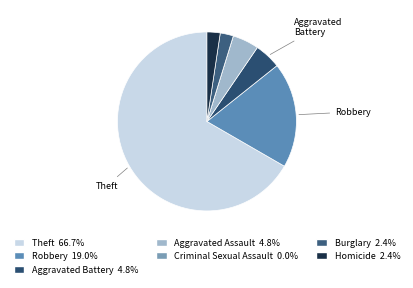

Which slice represents more than half of the pie?

Theft